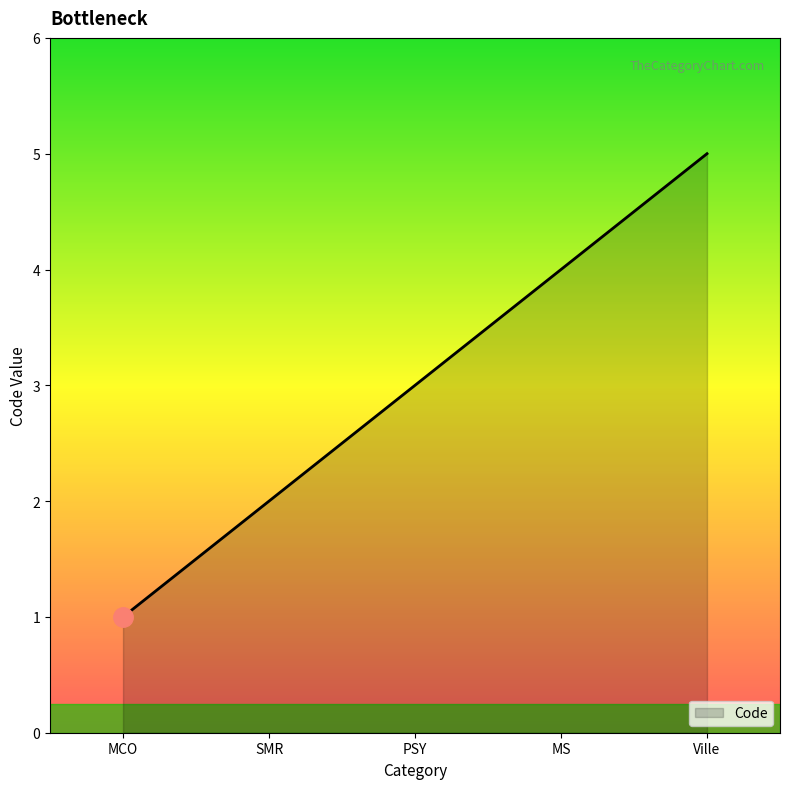

What is the greatest value displayed?

5.0